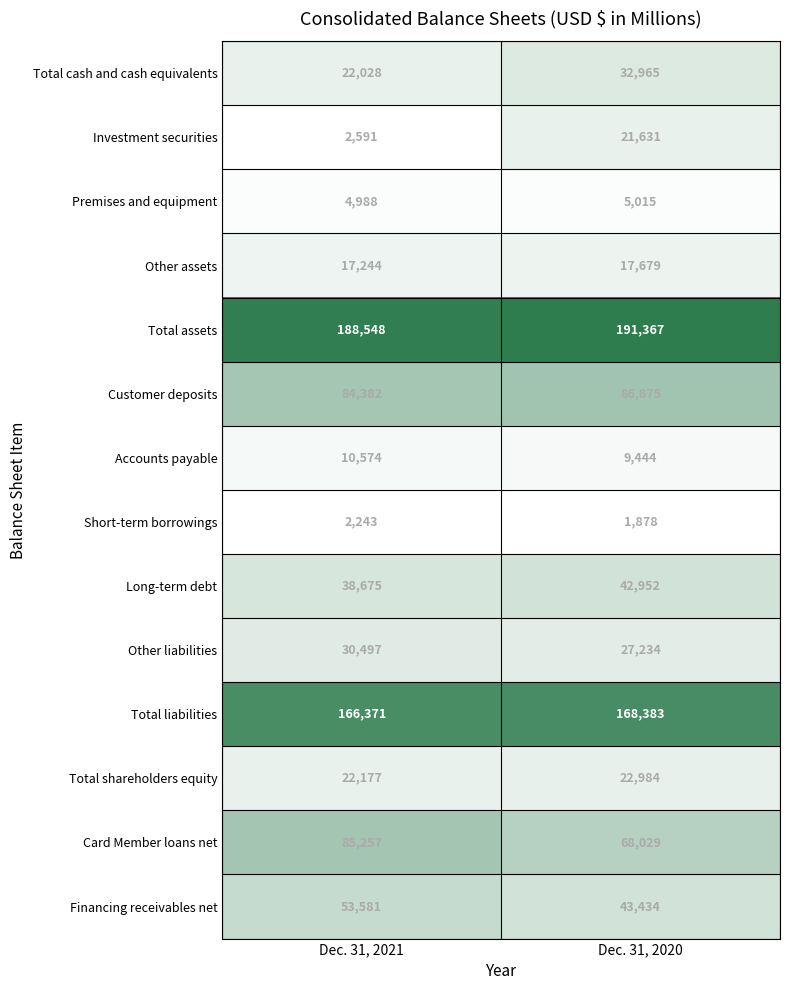

What is the lowest value of the Total cash and cash equivalents series?

22028